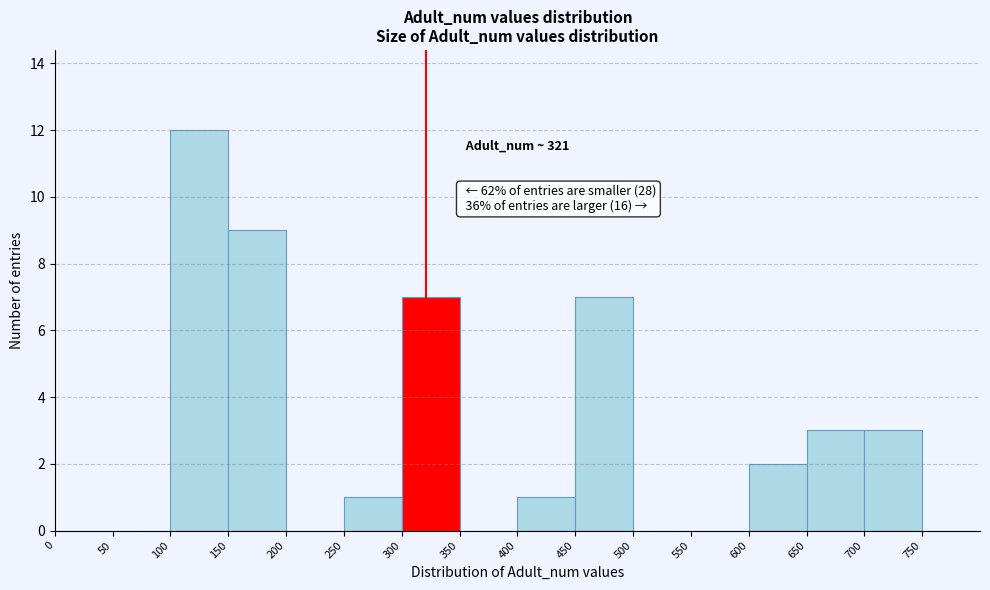

Over which range of the x-axis is the bar tallest?

100 to 150